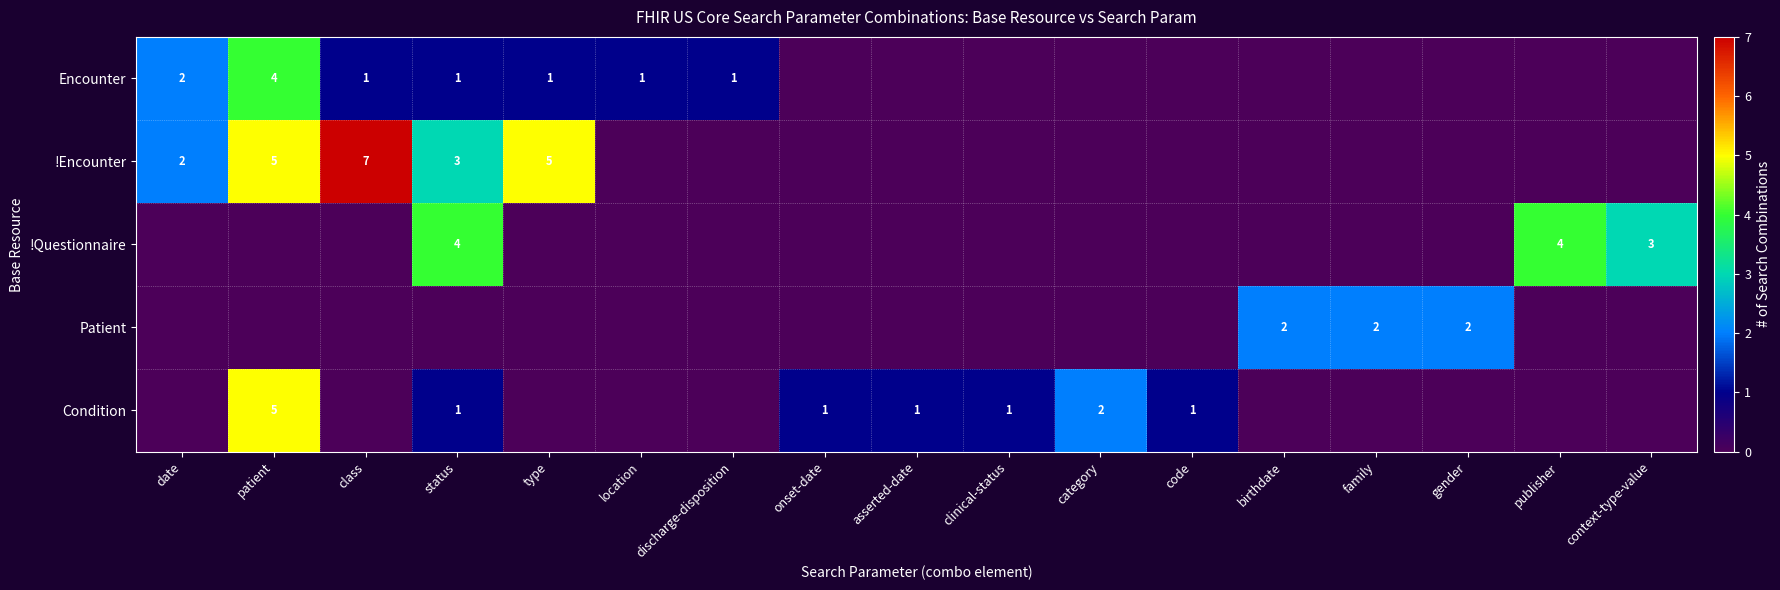

What is the total value across all series at discharge-disposition?

1